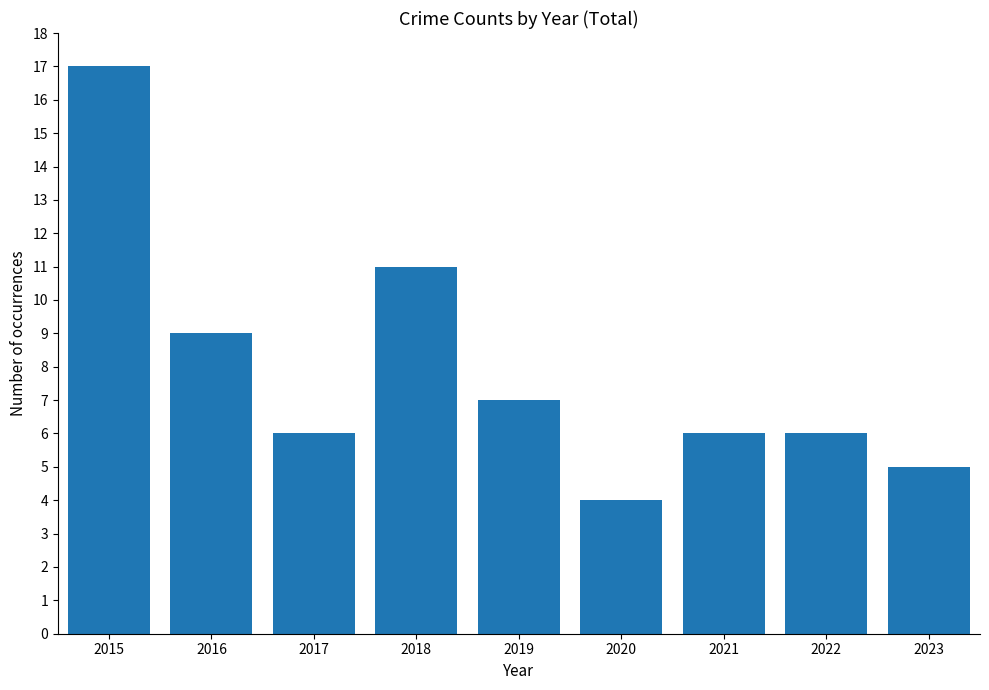

Which category has the lowest value across all series?

2020